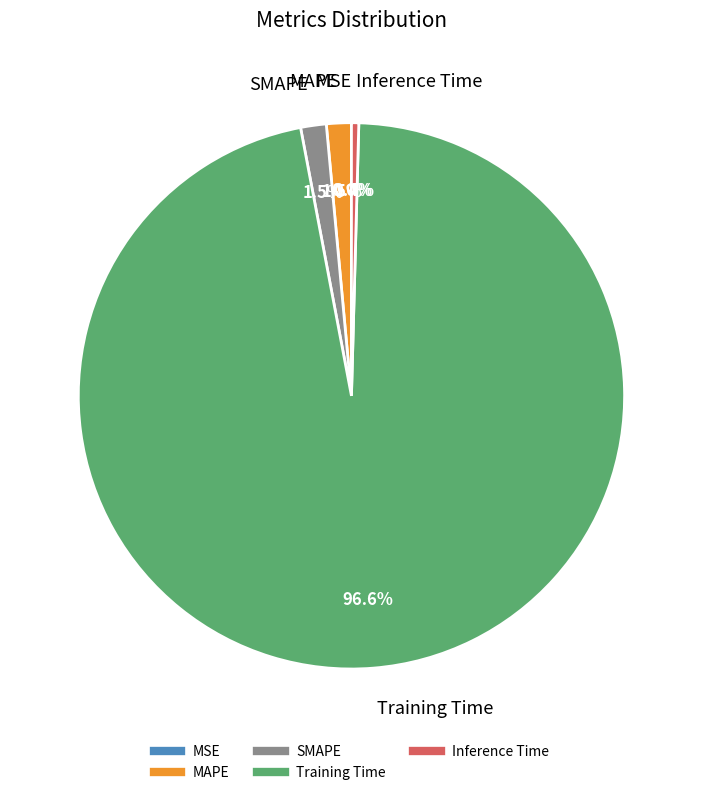

Which slice represents more than half of the pie?

Training Time